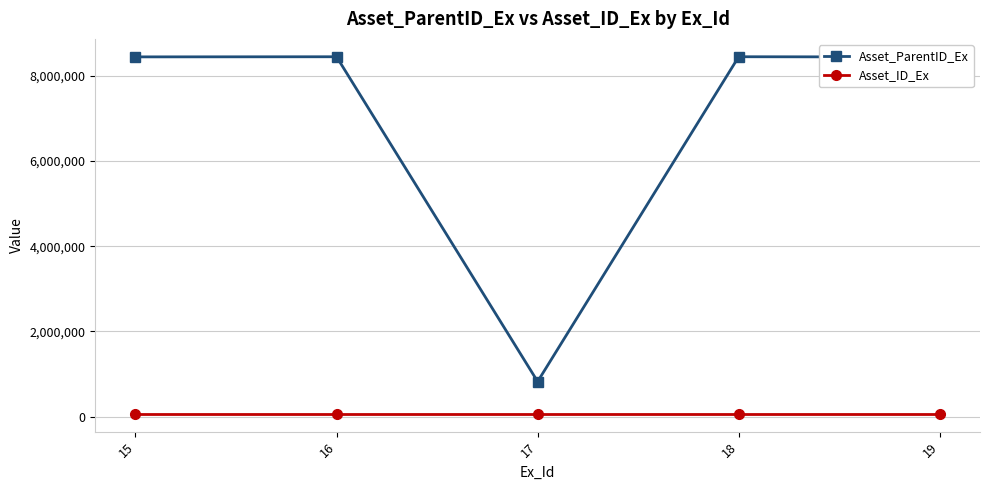

What is the total value across all series at 19?

8510847